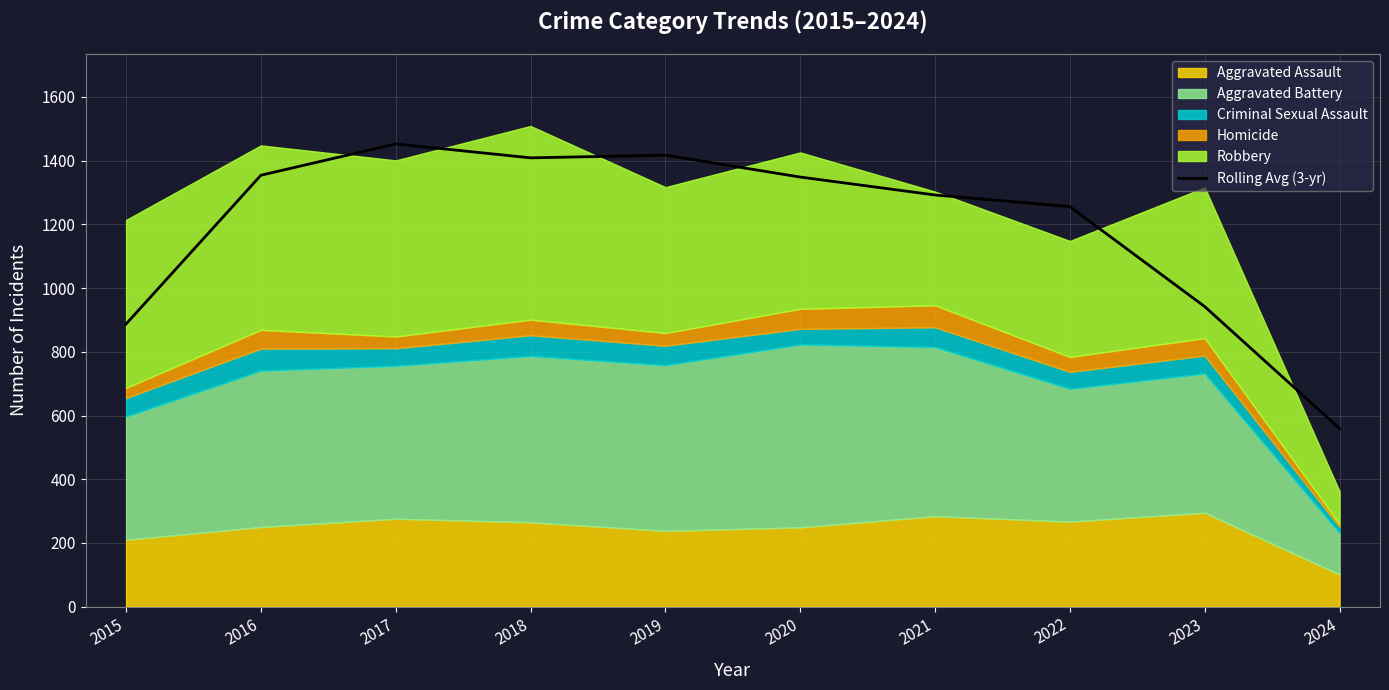

True or false: the data has more than 1 interior local peaks.

True